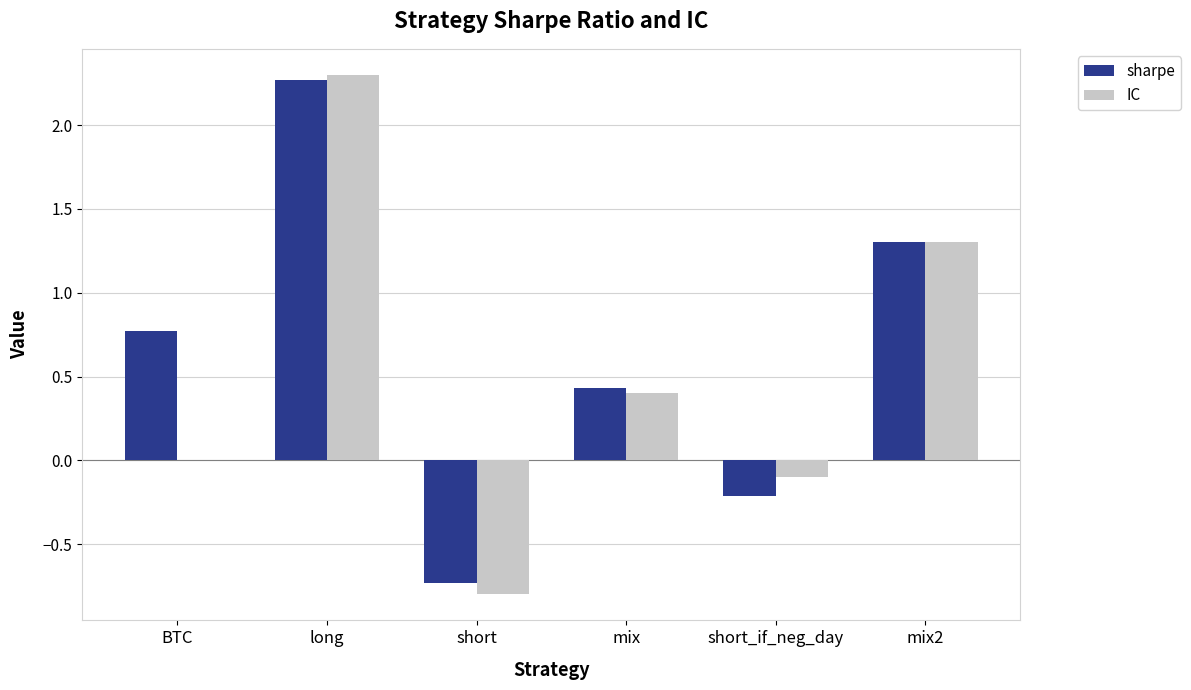

Is it true that IC equals 0.0 at BTC?

True